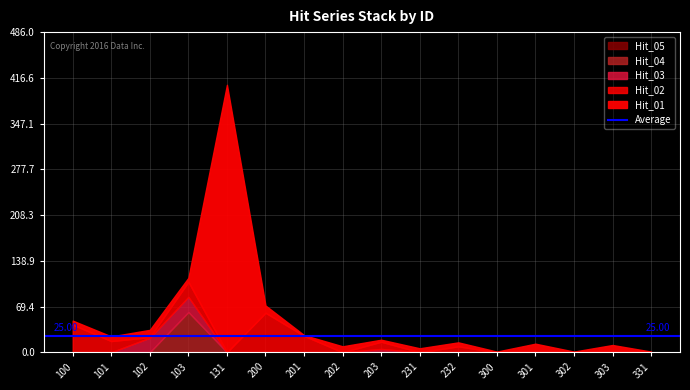

What is the highest value of the Hit_04 series?

61